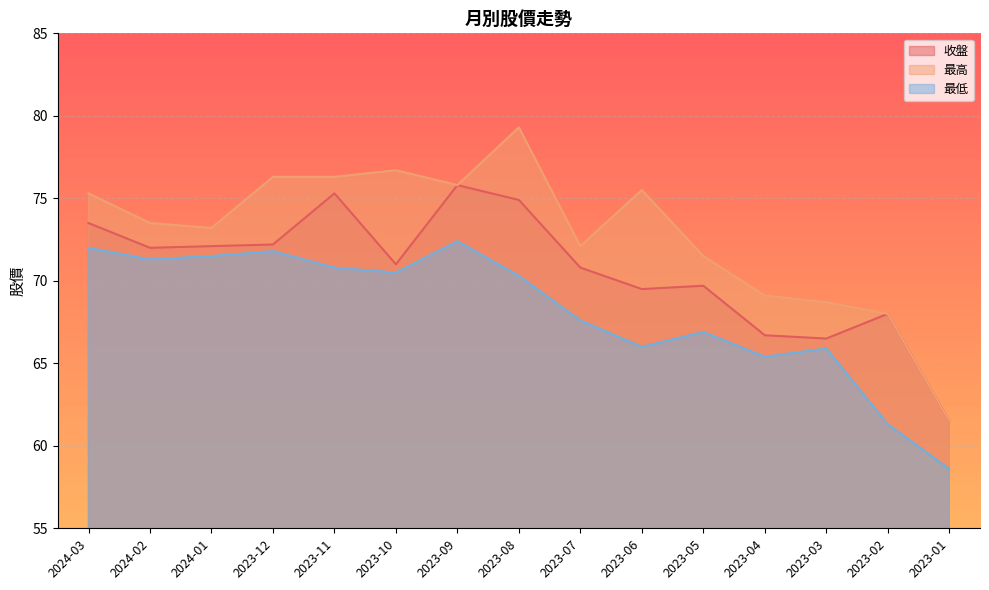

Is it true that 最低 equals 67.6 at 2023-07?

True